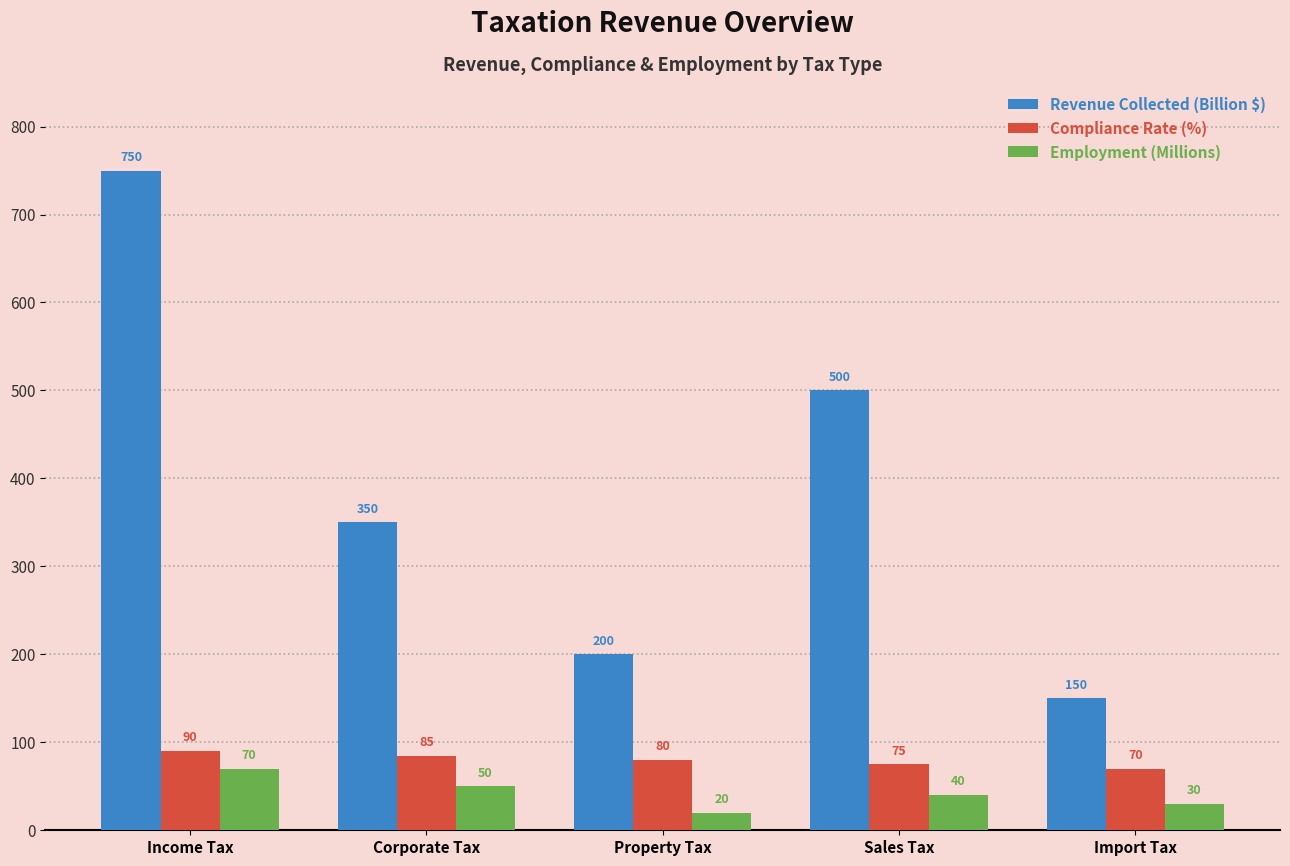

Reading left to right, extract all data points from this chart.

Revenue Collected (Billion $): 750	350	200	500	150
Compliance Rate (%): 90	85	80	75	70
Employment (Millions): 70	50	20	40	30